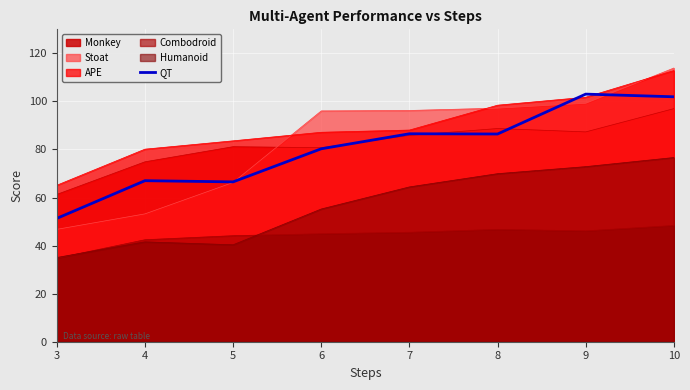

List the labels in order of value, smallest first.

3, 5, 4, 6, 8, 7, 10, 9